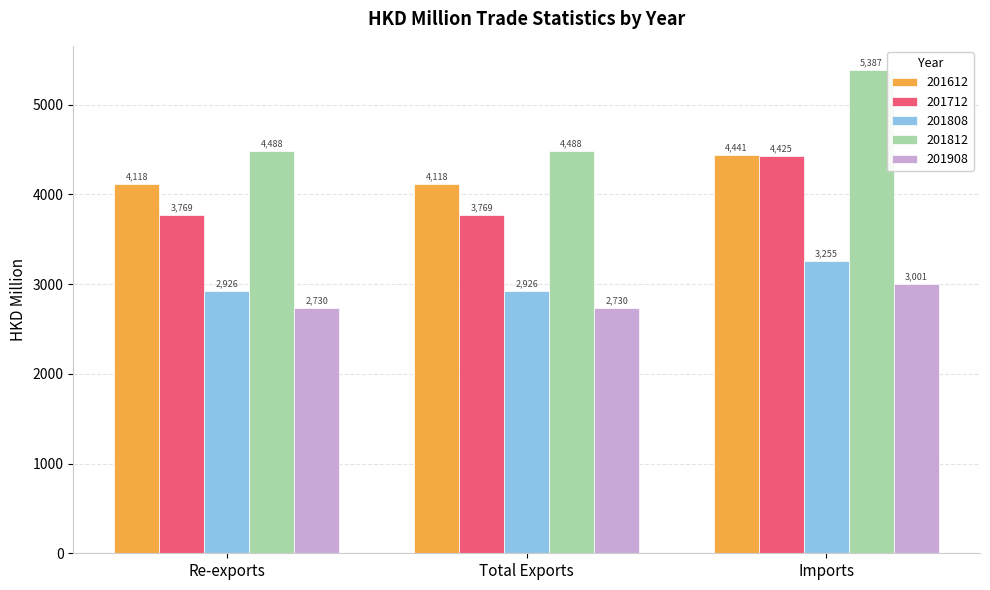

Read the 201808 value at Total Exports.

2925.5